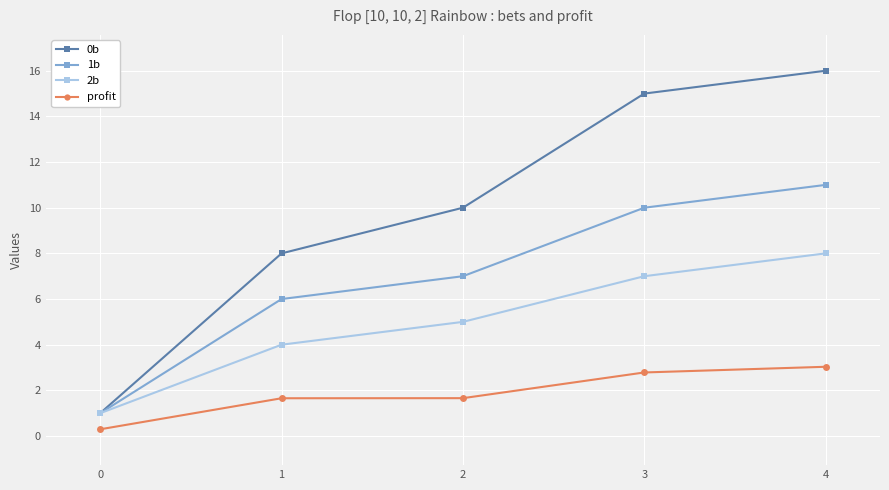

True or false: profit and 1b intersect in this chart.

False